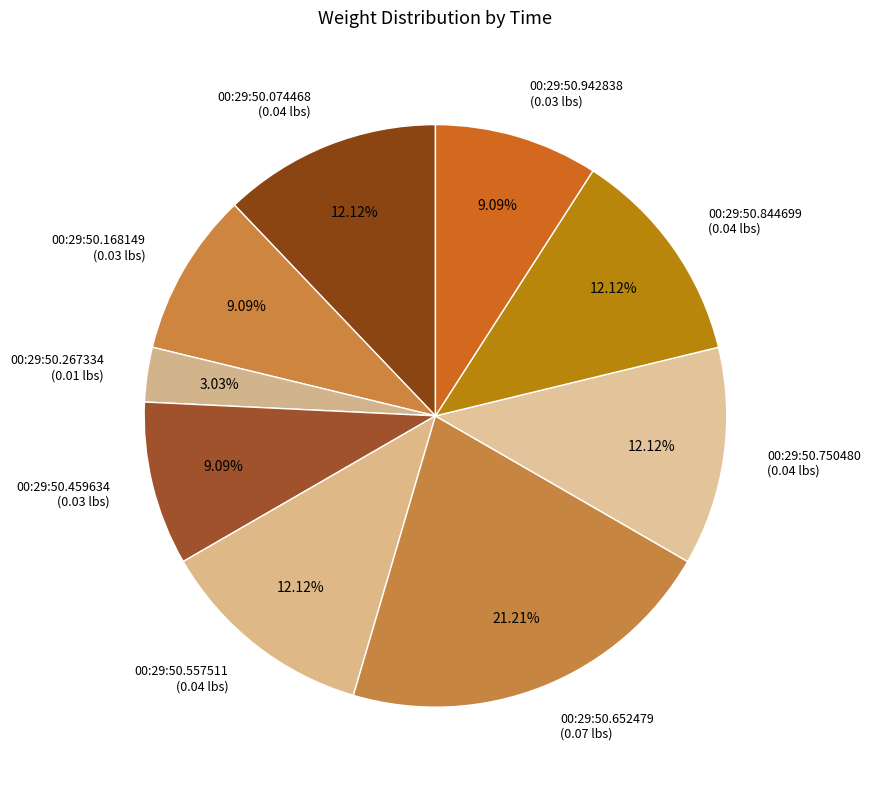

Is there a majority slice in this chart?

No